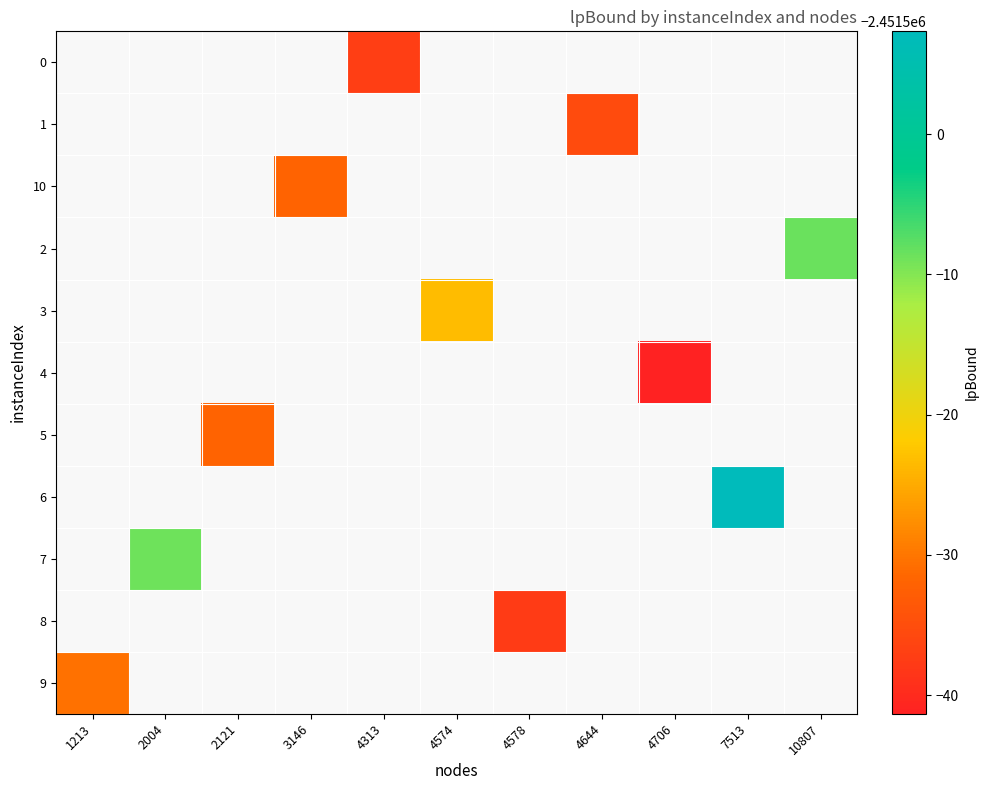

What is the maximum value shown in the chart?

-2451492.7